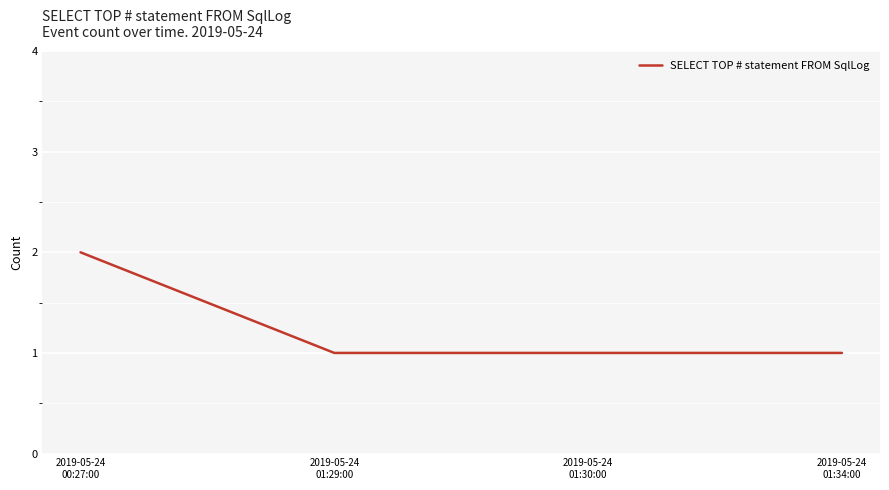

What is the greatest value displayed?

2